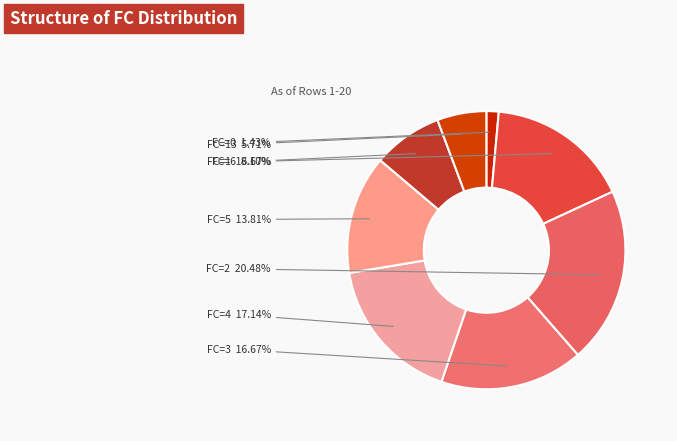

What is the largest slice in the pie chart?

20